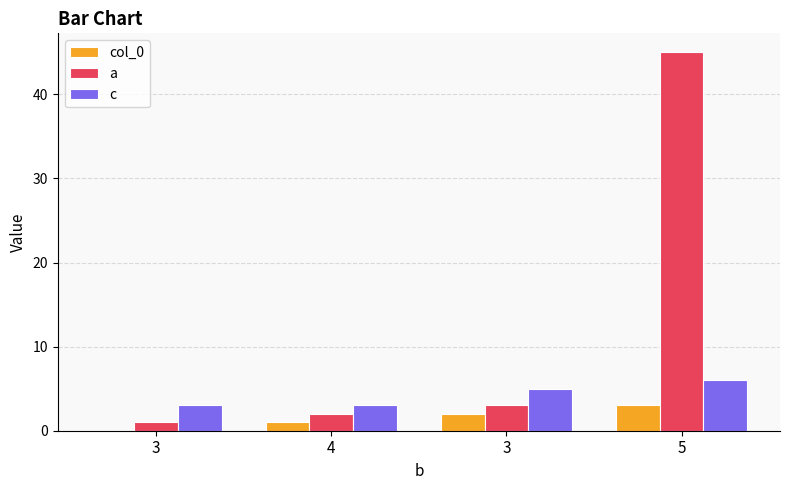

What is the lowest value of the c series?

3